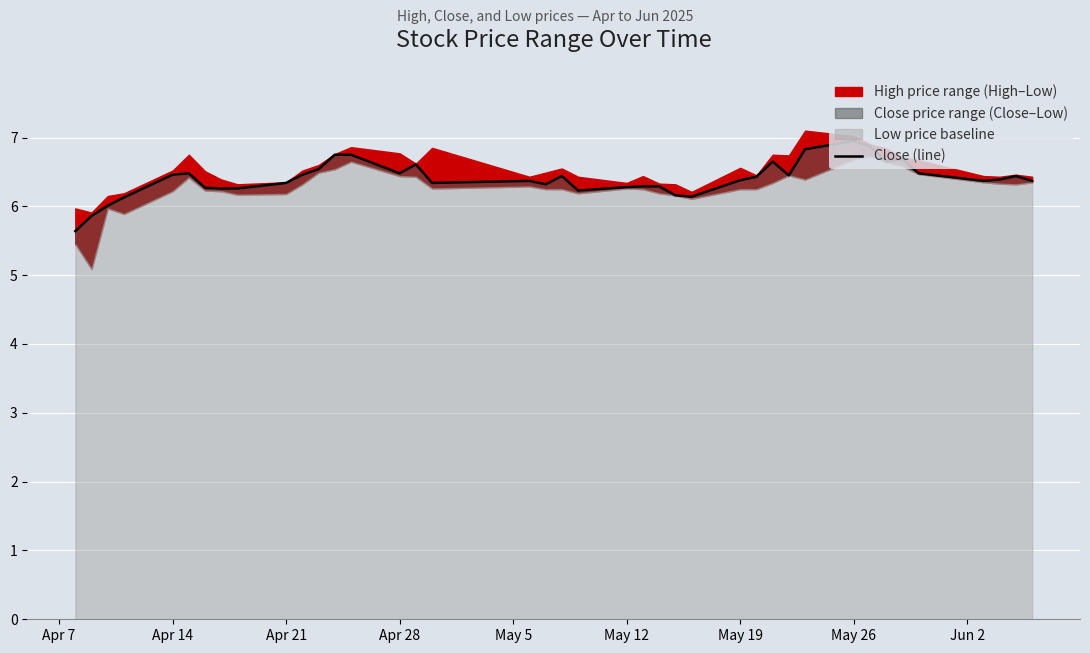

How many lines are shown in the chart?

1